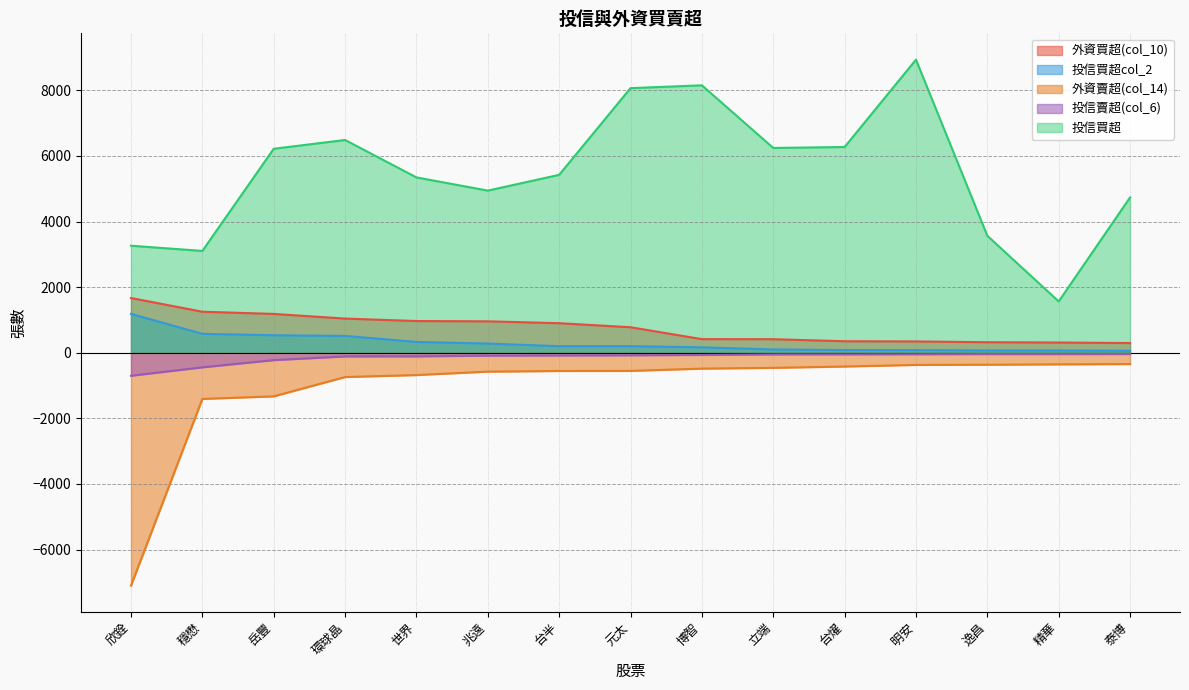

True or false: 投信買超col_2 and 外資賣超(col_14) intersect in this chart.

False